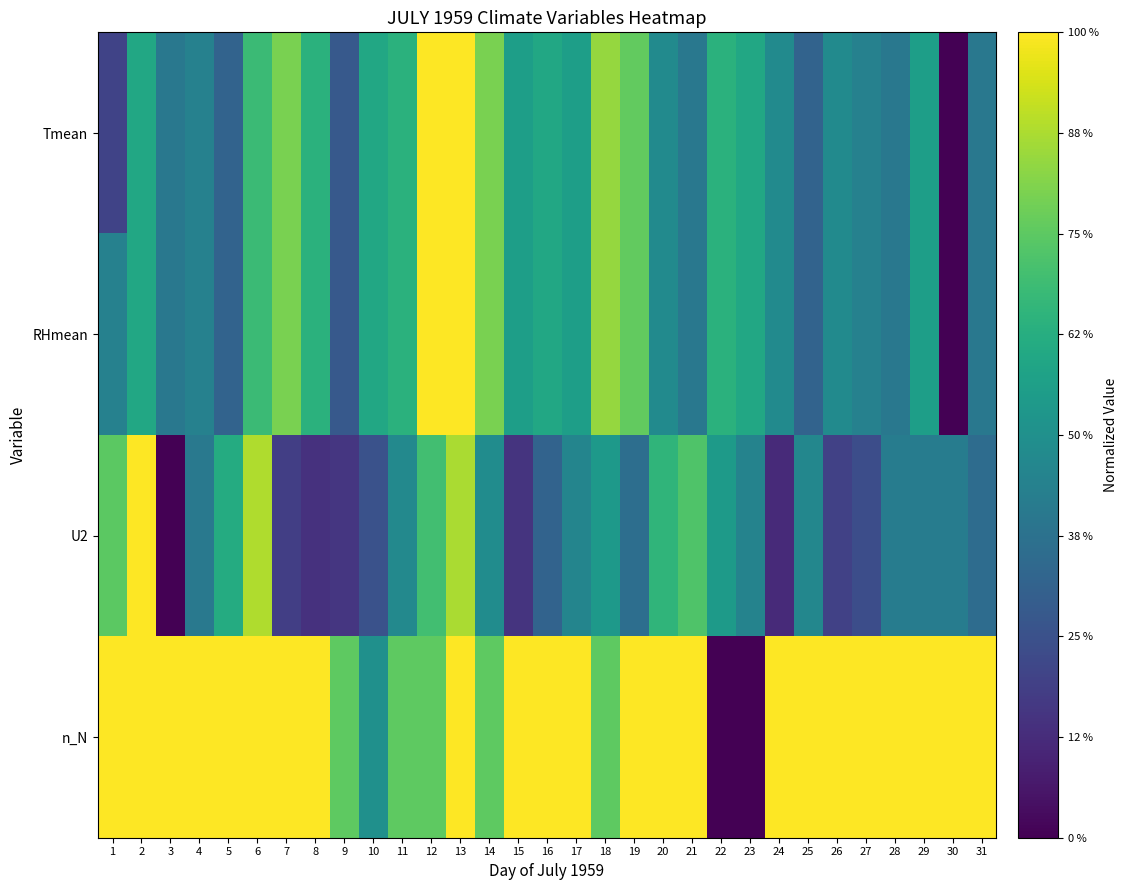

At which category does the chart reach its minimum across all series?

30